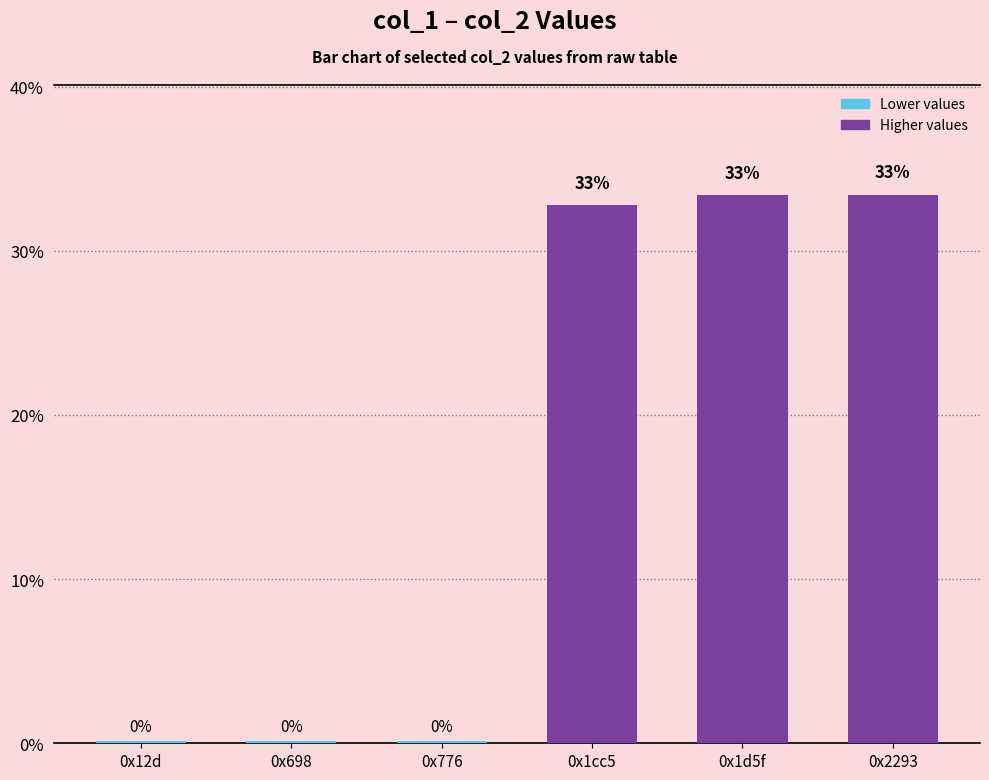

Are the bars grouped side by side (vs. stacked)?

No